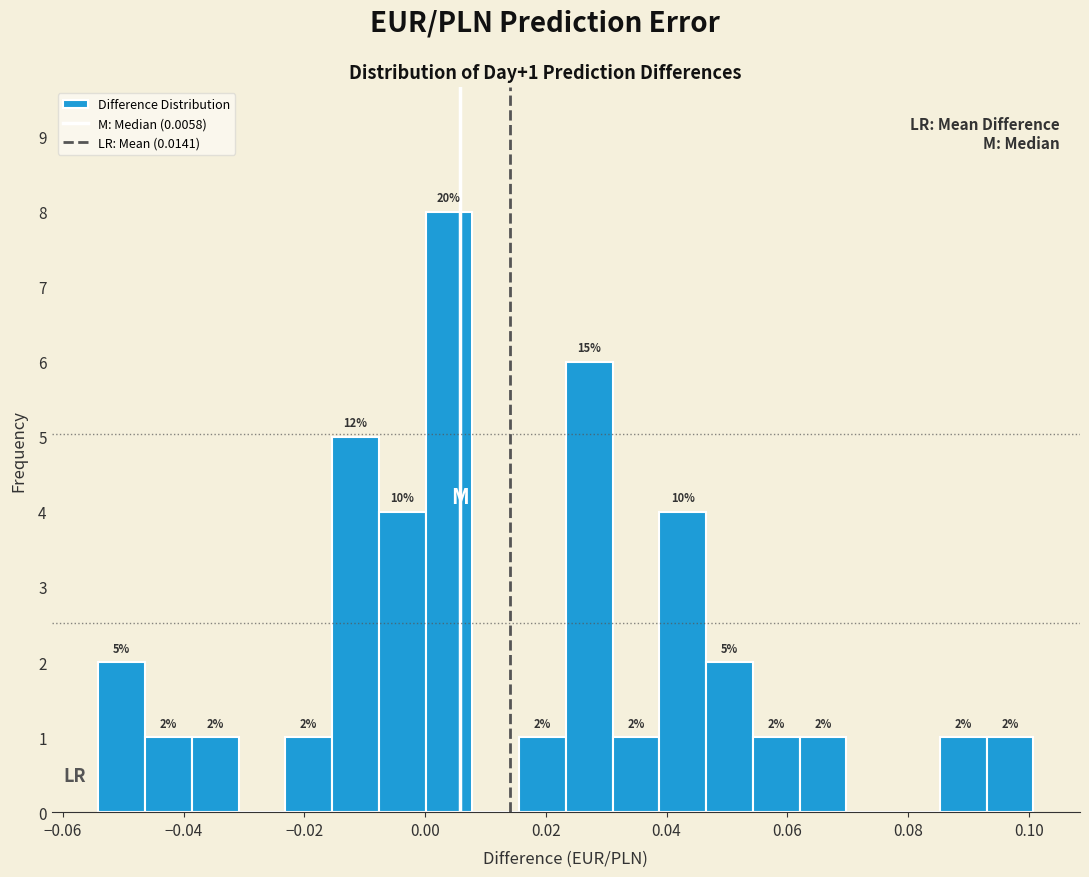

Around what value on the x-axis is the tallest bar? Give the approximate position of its centre, as read against the axis.

0.004